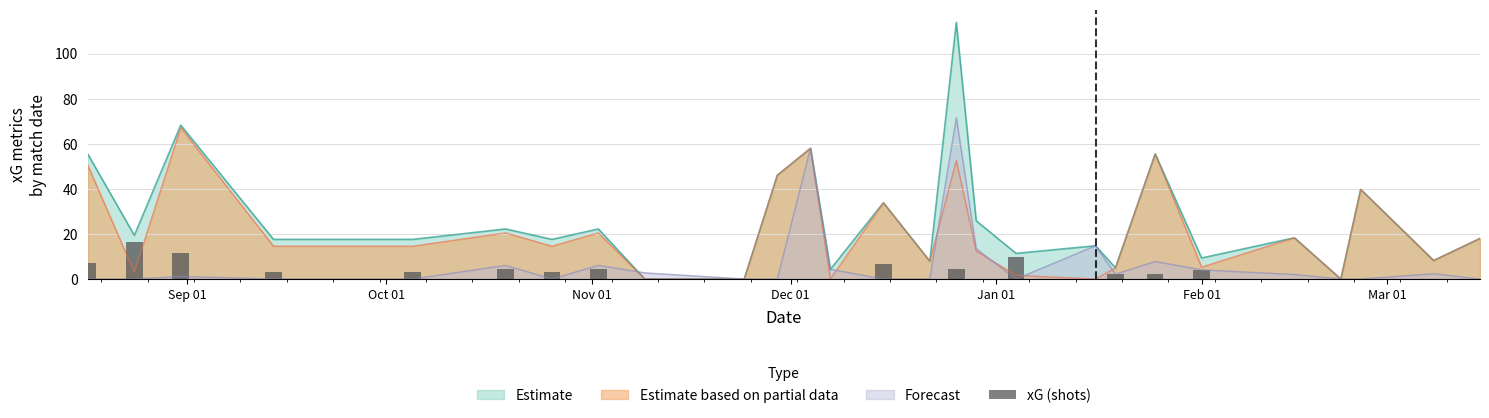

What is the highest value of the Forecast series?

71.5